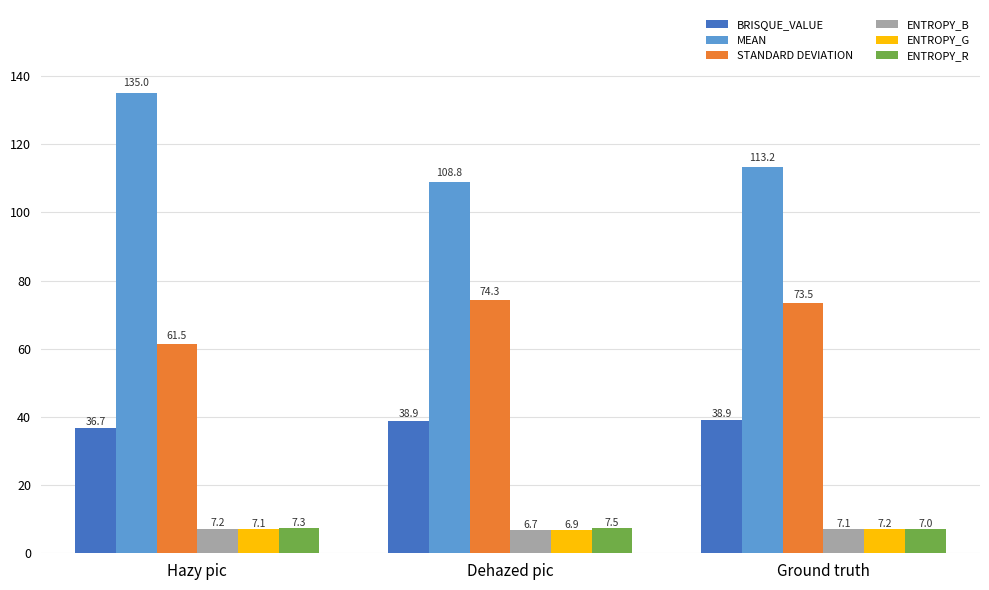

Which series has the largest range (max minus min)?

MEAN